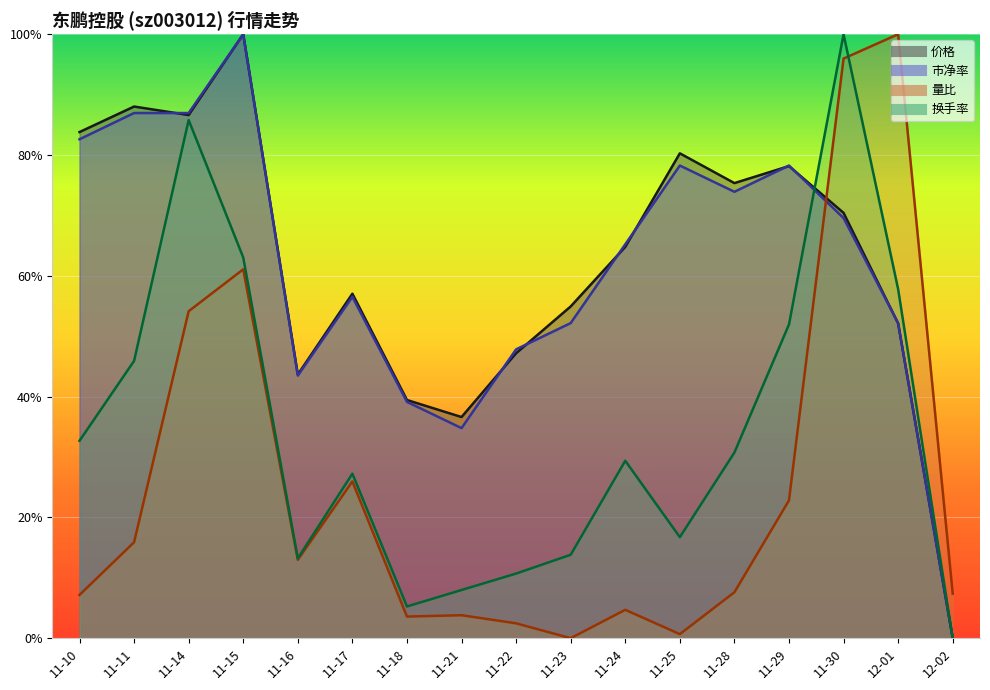

Which series has the largest range (max minus min)?

换手率